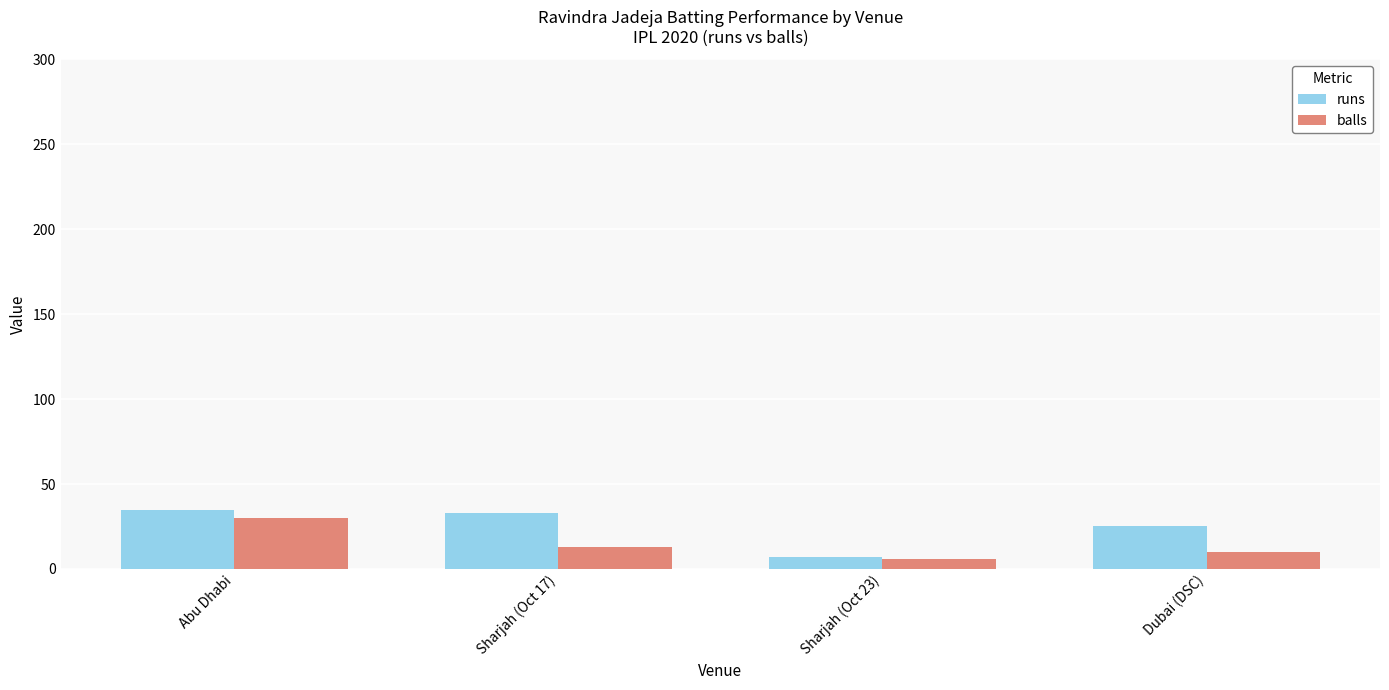

At Dubai (DSC), list the series in order from largest to smallest.

runs, balls